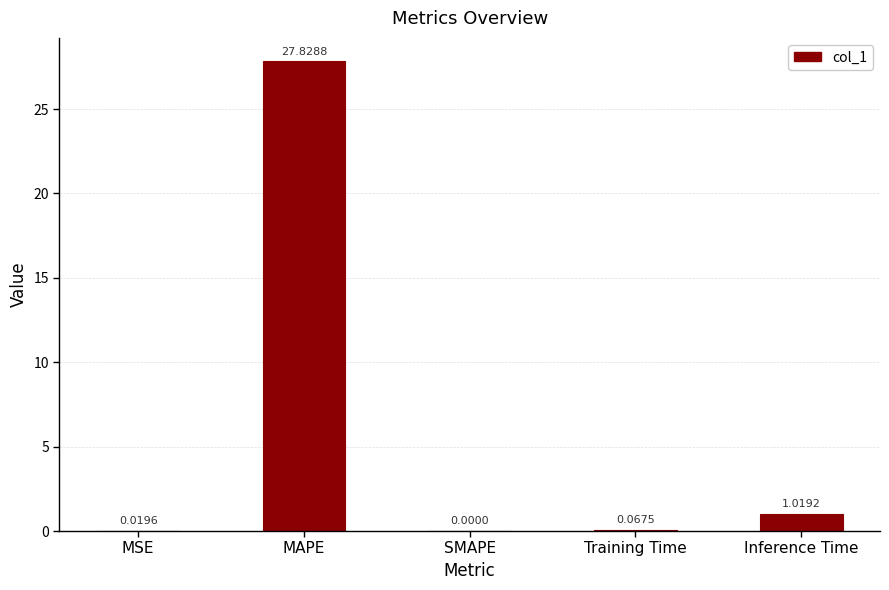

What is the change in value from SMAPE to Training Time?

+0.1